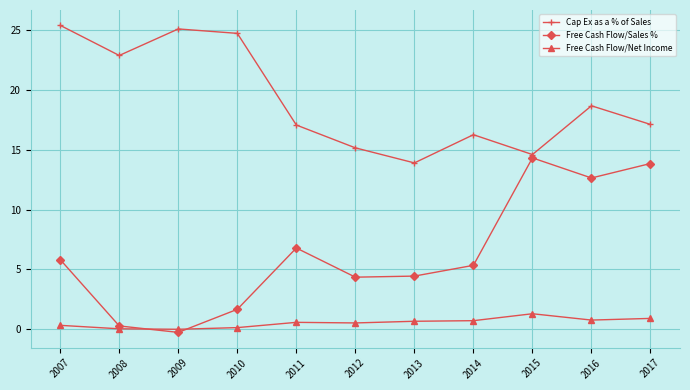

The value of Cap Ex as a % of Sales at 2011 is 17.1. True or false?

True